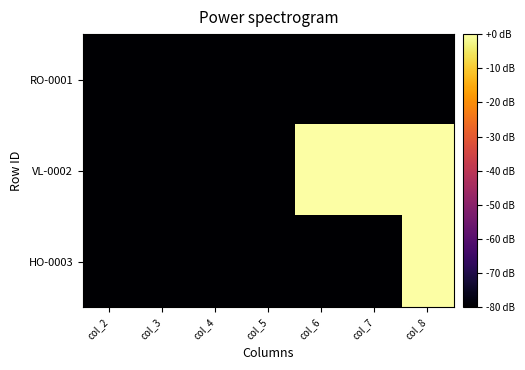

Rank the series by their maximum value, from lowest to highest.

RO-0001, VL-0002, HO-0003